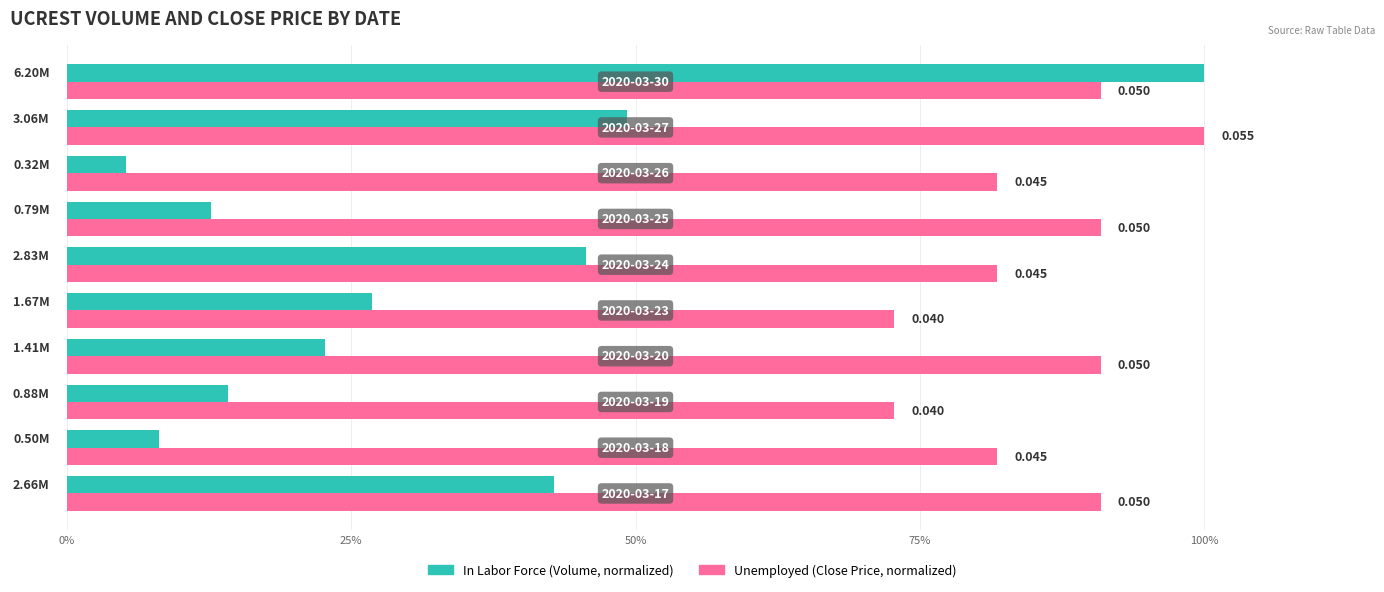

Does the chart contain stacked bars?

No